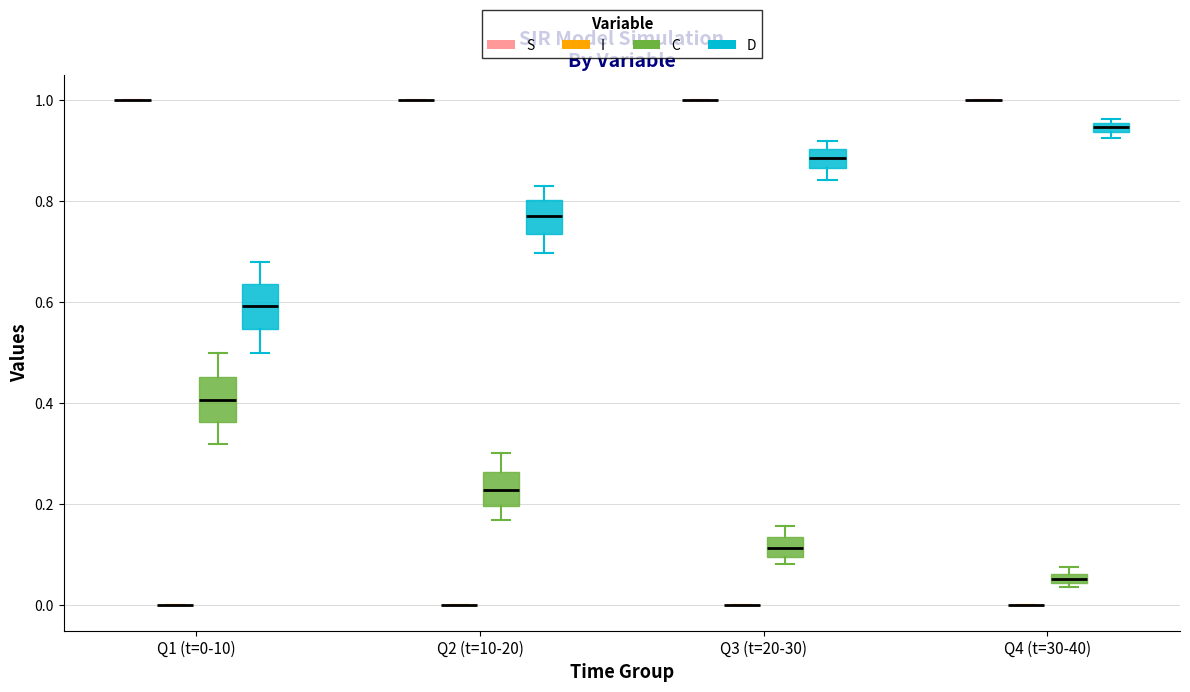

Where does the median line of the box for Q3 (t=20-30) (C) sit on the y-axis? The values are not printed on the chart, so give them approximately, as read against the axis.

0.12